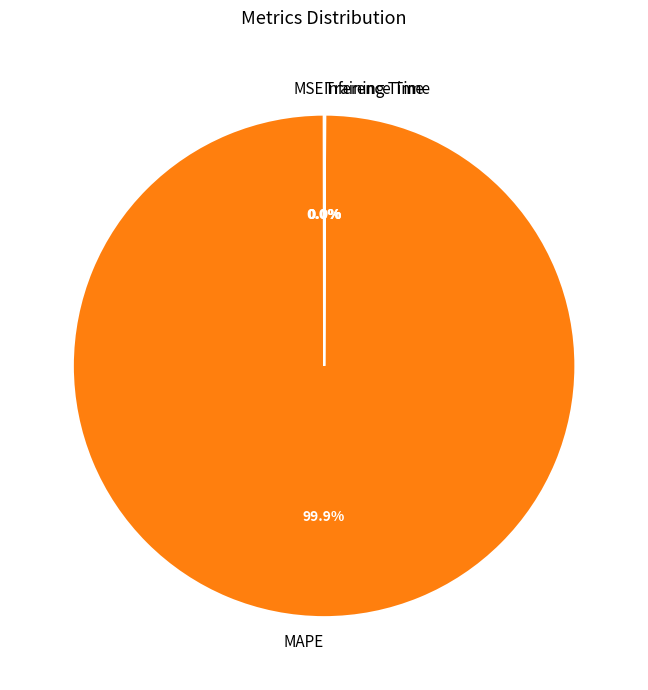

Which slice represents more than half of the pie?

MAPE